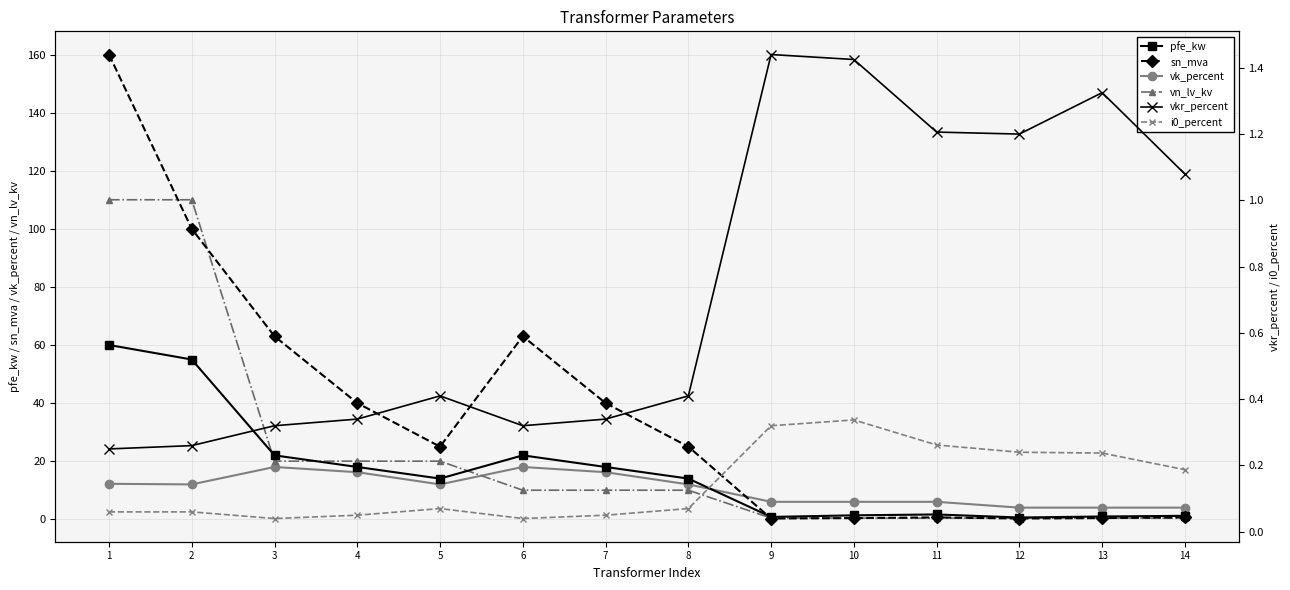

The i0_percent series shows 0.2 at 13. True or false?

True